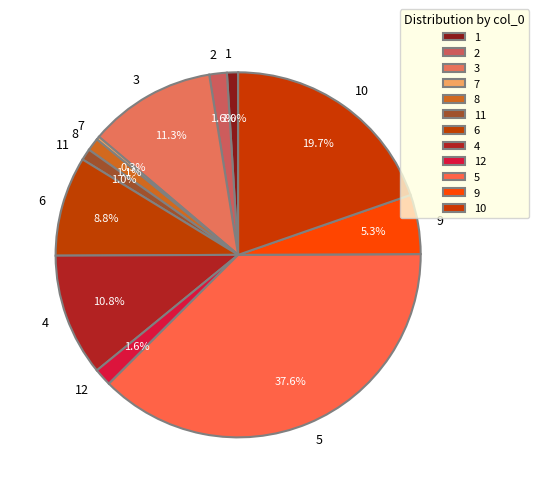

To the nearest percent, what is the difference between the largest and smallest slice percentages?

37%